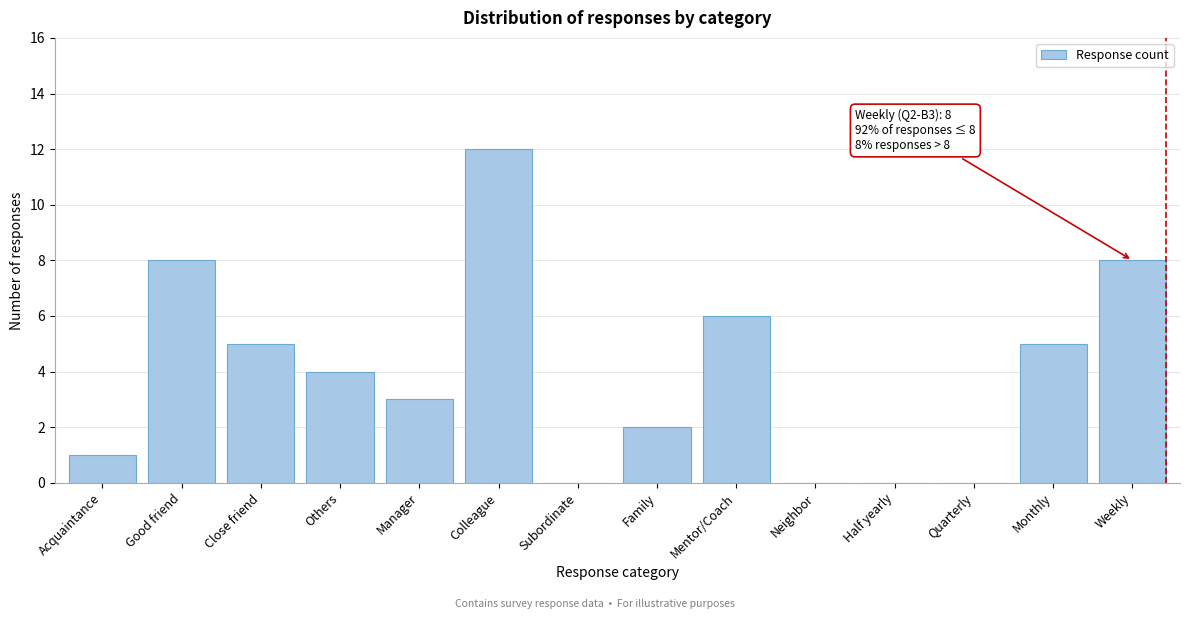

Reading left to right, extract all data points from this chart.

Acquaintance=1	Good friend=8	Close friend=5	Others=4	Manager=3	Colleague=12	Subordinate=0	Family=2	Mentor/Coach=6	Neighbor=0	Half yearly=0	Quarterly=0	Monthly=5	Weekly=8